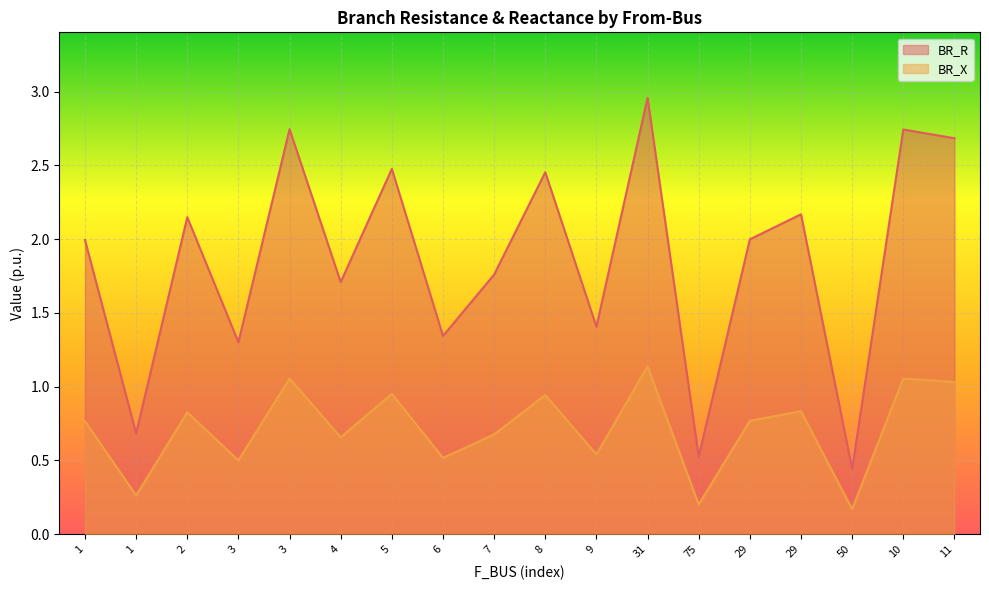

True or false: BR_R and BR_X cross at least once.

False